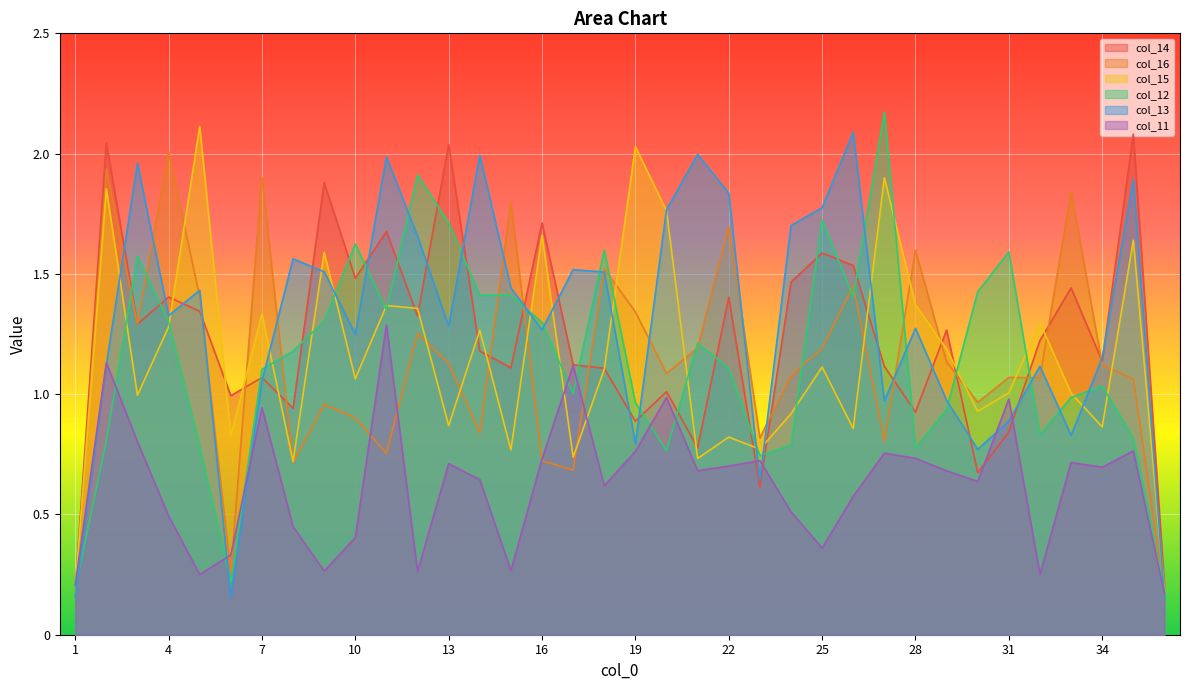

What is the difference between the col_14 values at 18 and 24?

0.4